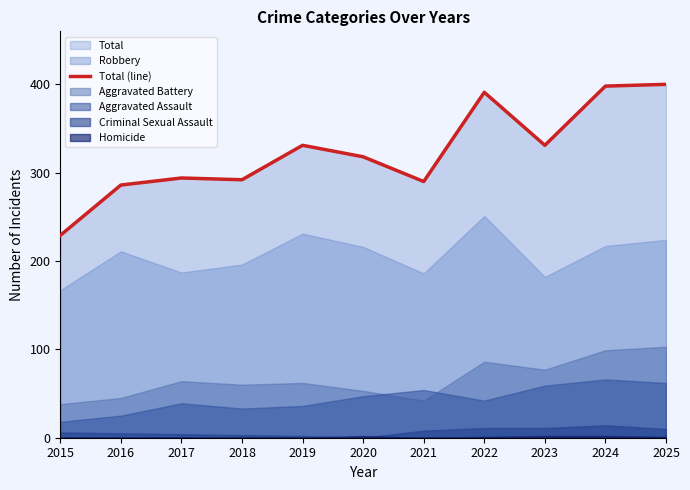

List the labels in order of value, largest first.

2025, 2024, 2022, 2019, 2023, 2020, 2017, 2018, 2021, 2016, 2015